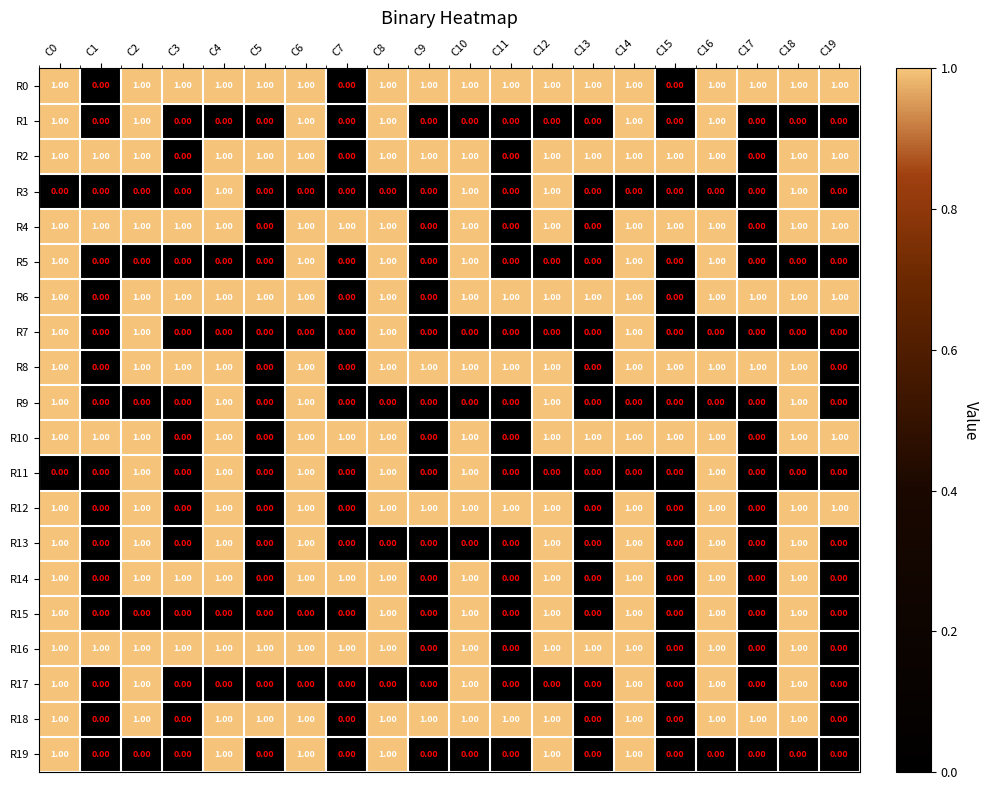

What is the sum of all R19 values?

6